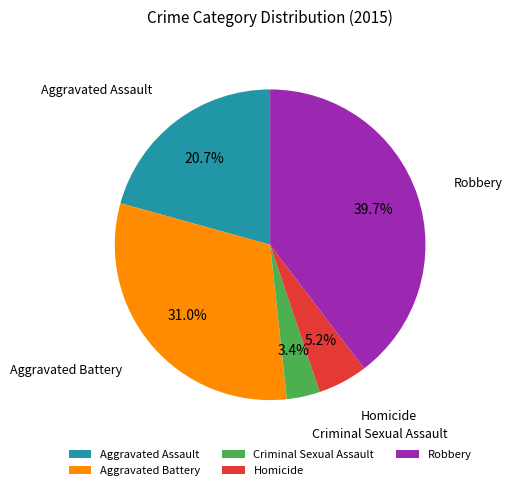

To the nearest percent, what is the difference between the largest and smallest slice percentages?

36%